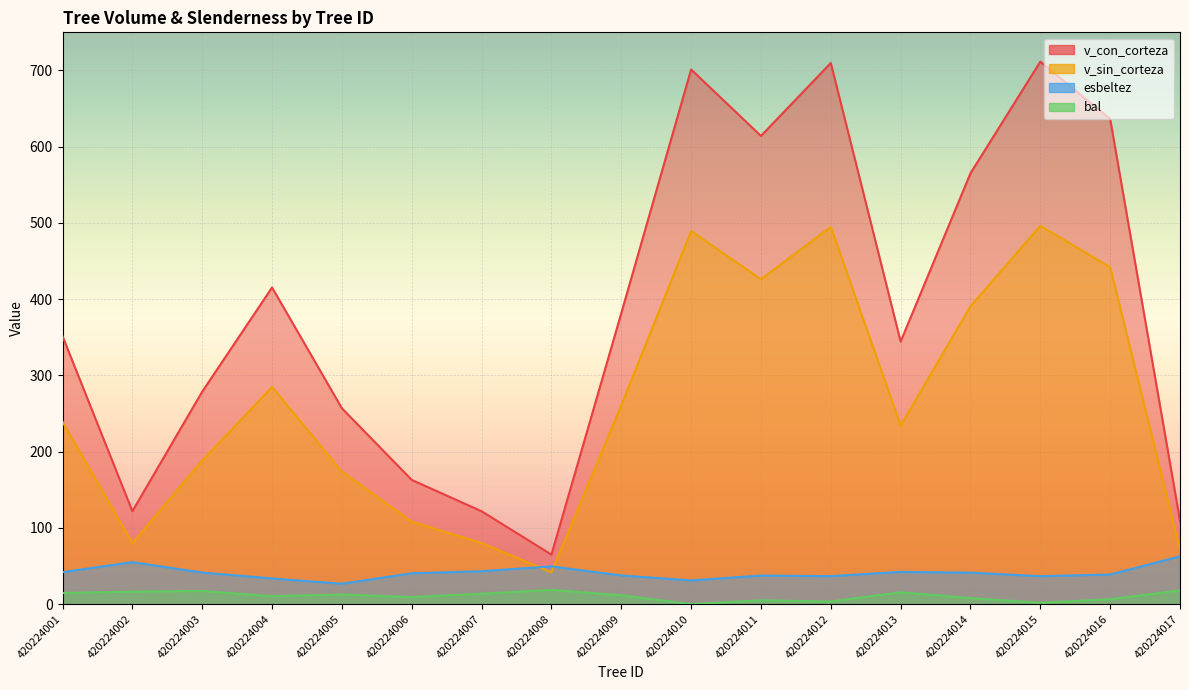

Rank the categories by bal value from lowest to highest.

420224010, 420224015, 420224012, 420224011, 420224016, 420224014, 420224006, 420224004, 420224009, 420224005, 420224007, 420224001, 420224013, 420224002, 420224003, 420224017, 420224008